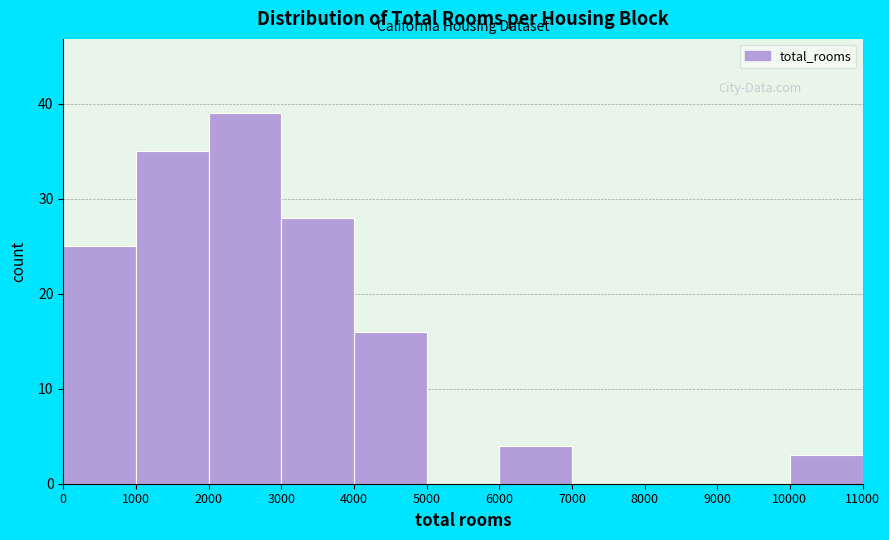

What is the height of the bar covering 3000 to 4000 on the x-axis? The values are not printed on the chart, so give them approximately, as read against the axis.

28